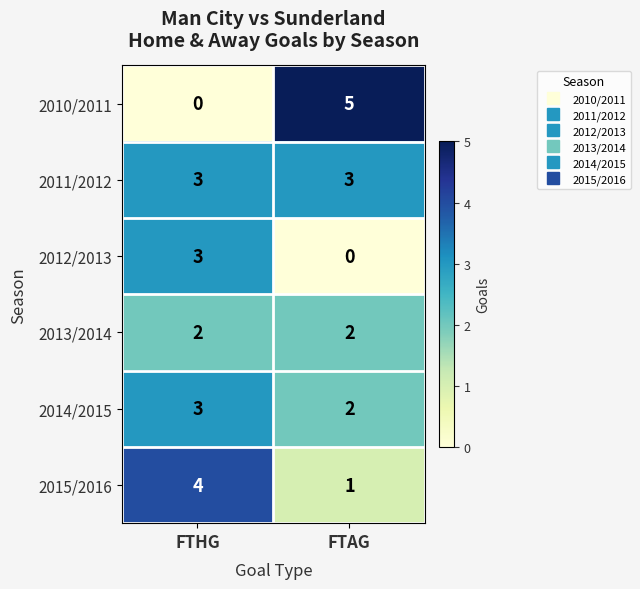

At which category is the sum across all series the highest?

FTHG